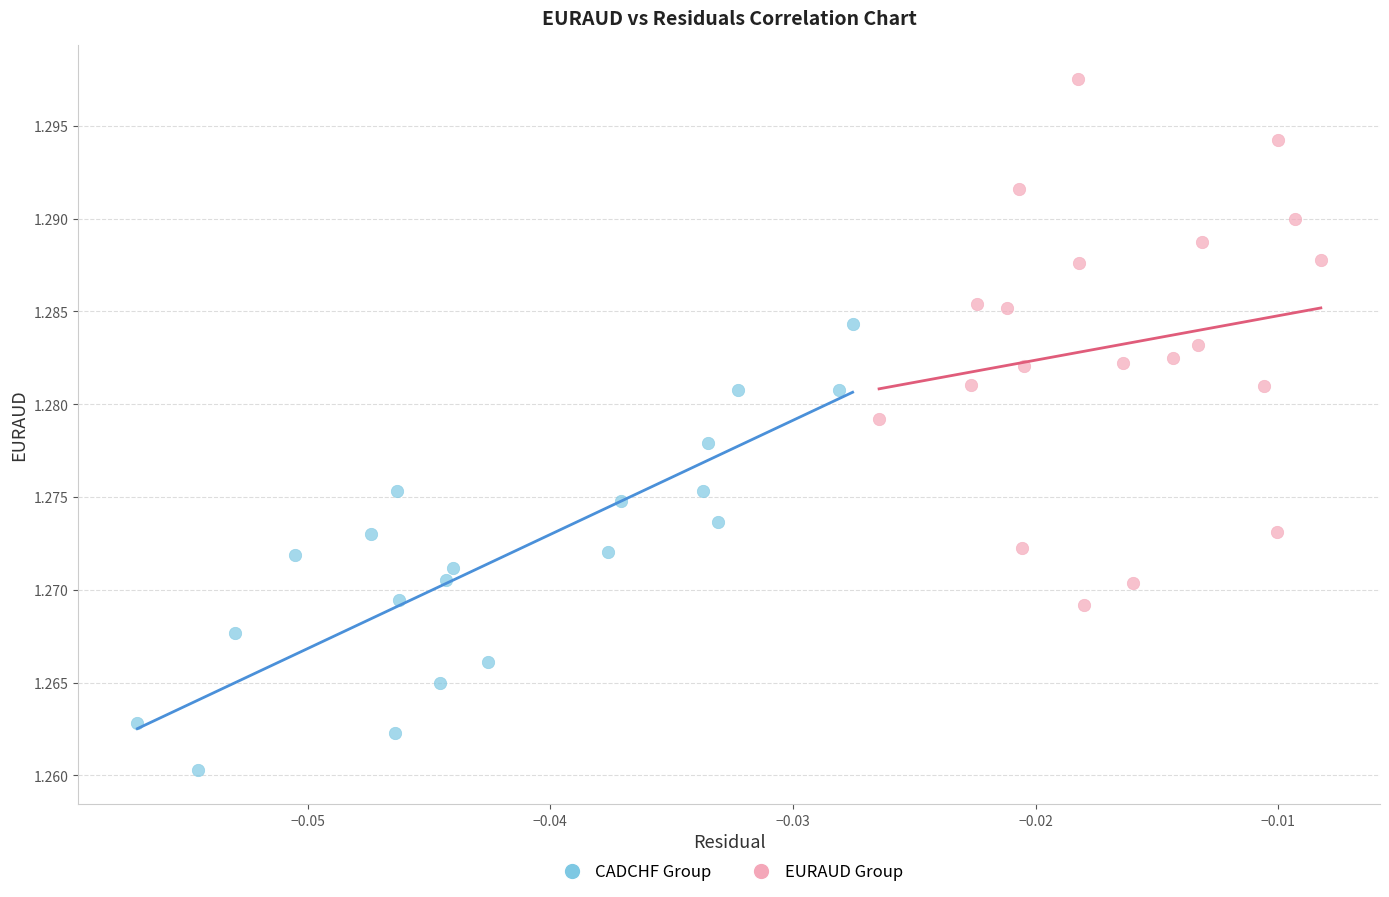

What are all the series names shown in the legend?

CADCHF Group, EURAUD Group